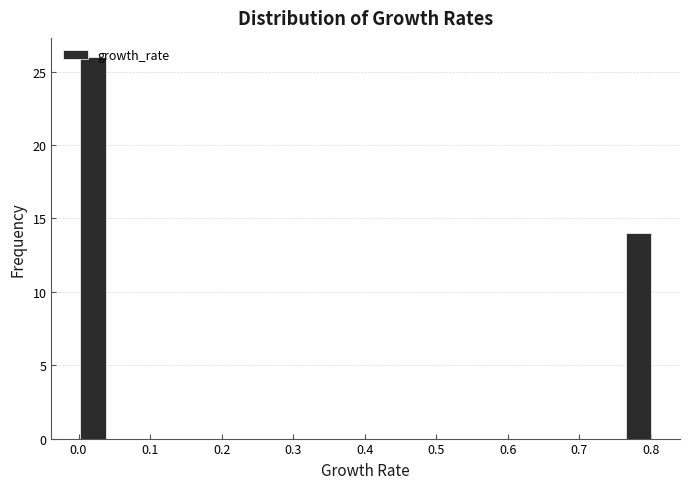

Reading left to right, list every bar in this chart as the range it spans on the x-axis followed by its height. Neither the bar edges nor the heights are printed on the chart, so give them approximately, as read against the axes.

0.00 to 0.04: 26
0.04 to 0.08: 0
0.08 to 0.12: 0
0.12 to 0.16: 0
0.16 to 0.20: 0
0.20 to 0.24: 0
0.24 to 0.28: 0
0.28 to 0.32: 0
0.32 to 0.36: 0
0.36 to 0.40: 0
0.40 to 0.44: 0
0.44 to 0.48: 0
0.48 to 0.52: 0
0.52 to 0.56: 0
0.56 to 0.60: 0
0.60 to 0.64: 0
0.64 to 0.68: 0
0.68 to 0.72: 0
0.72 to 0.76: 0
0.76 to 0.80: 14